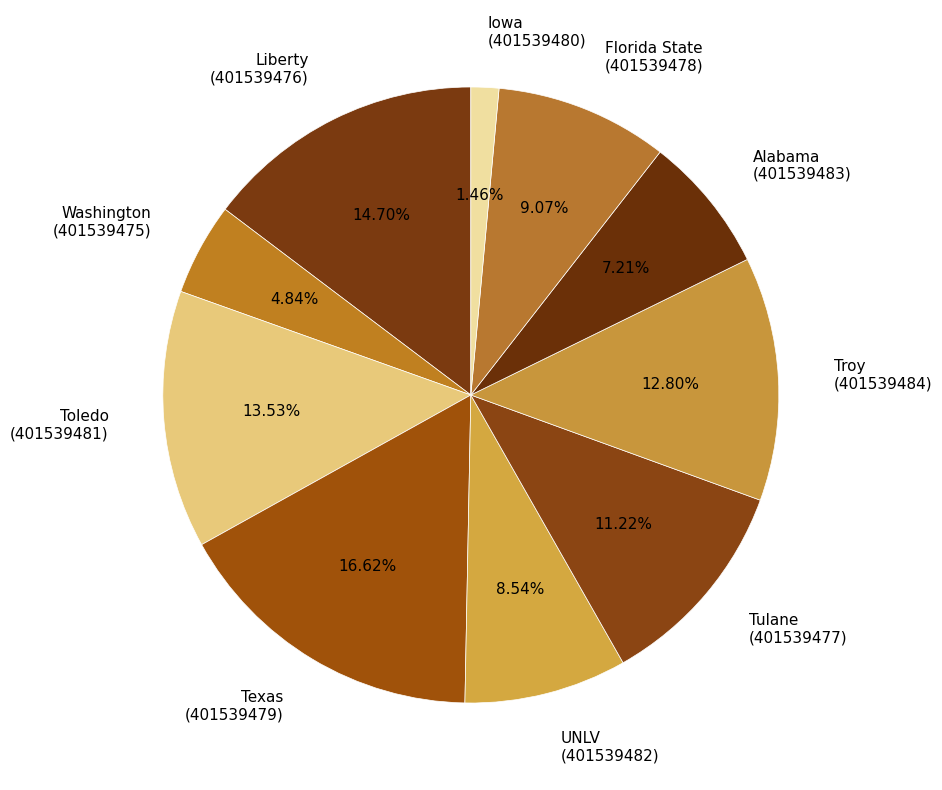

Which has a higher value, Toledo (401539481) or Washington (401539475)?

Toledo (401539481)